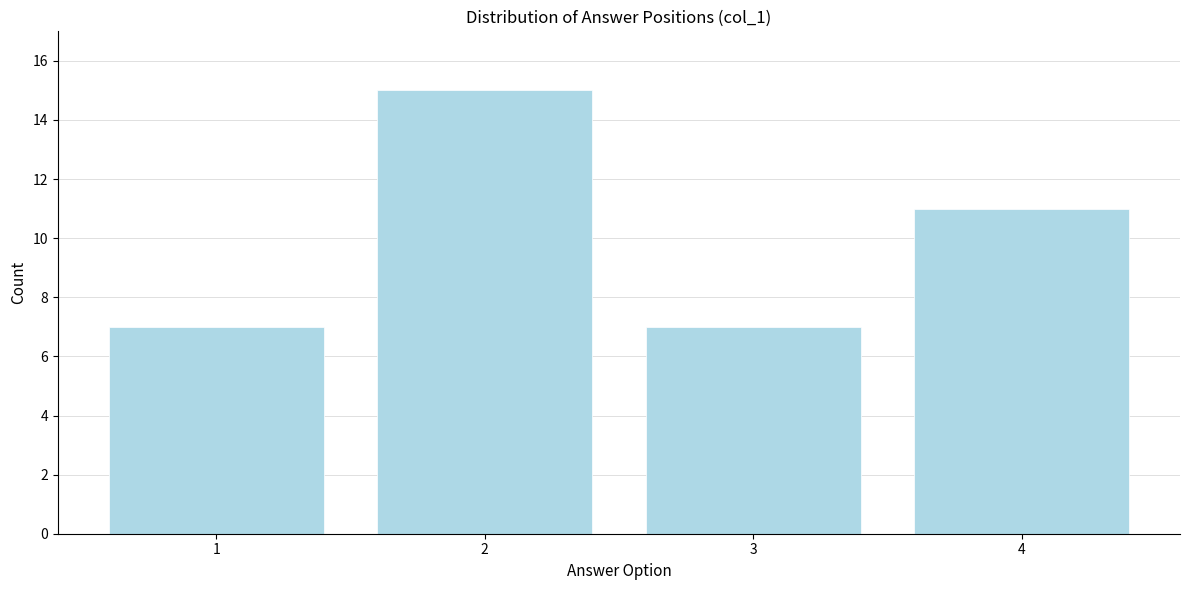

Reading left to right, extract all data points from this chart.

7	15	7	11